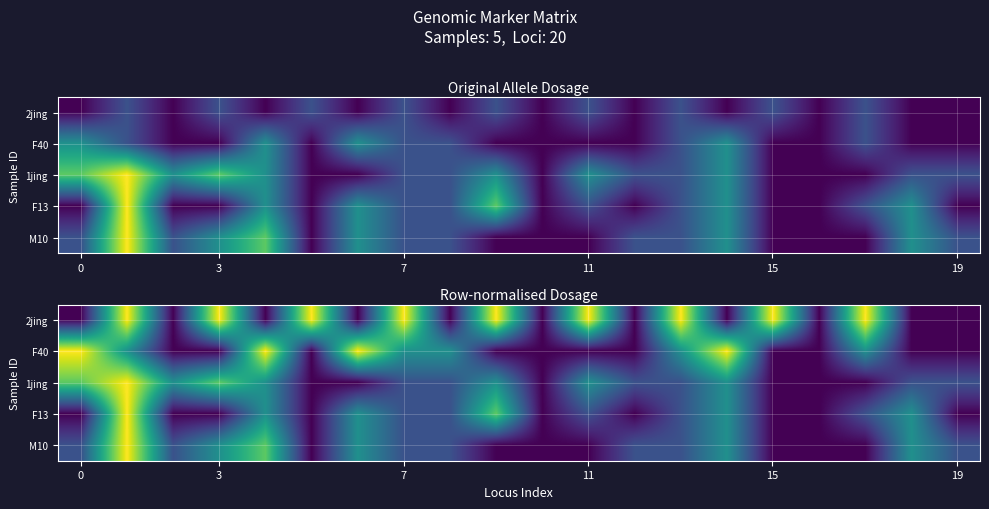

Between 6 and 16, which is larger?

6